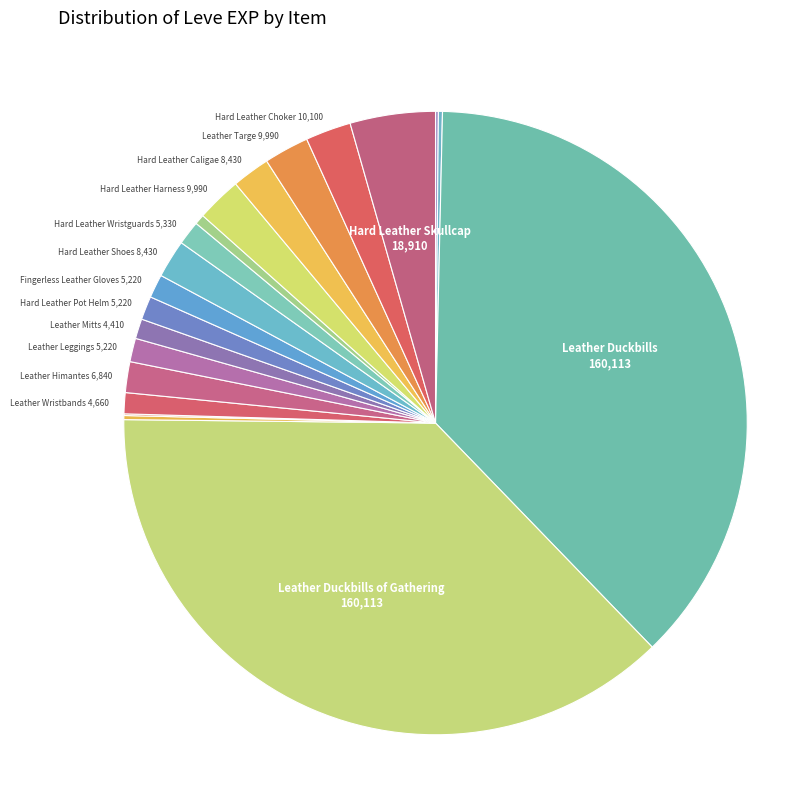

How many segments does this pie chart have?

20